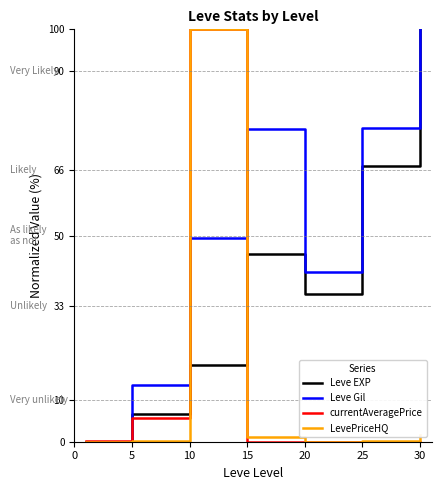

What is the maximum value shown in the chart?

100.0